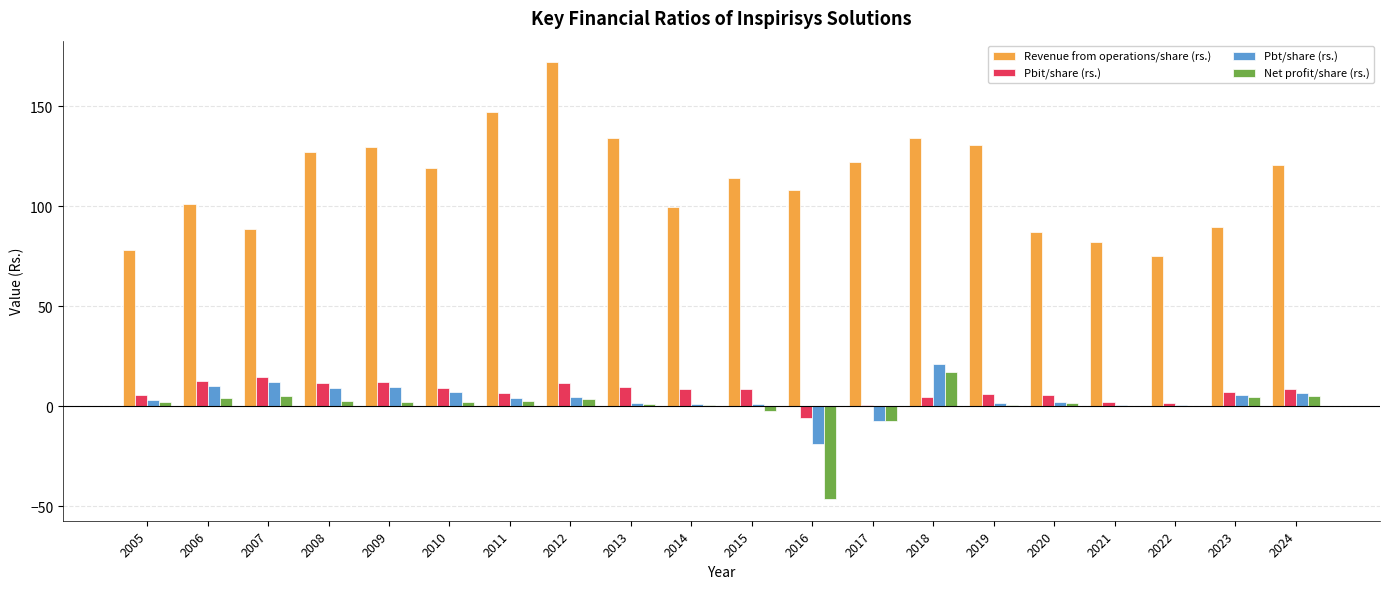

Count the number of data series in this chart.

4